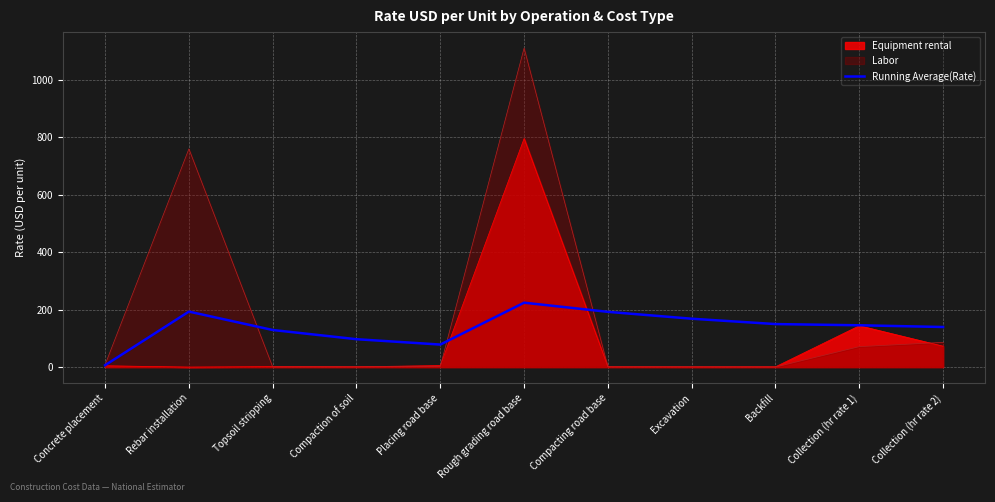

What is the value of the 10th point from the left?

145.6